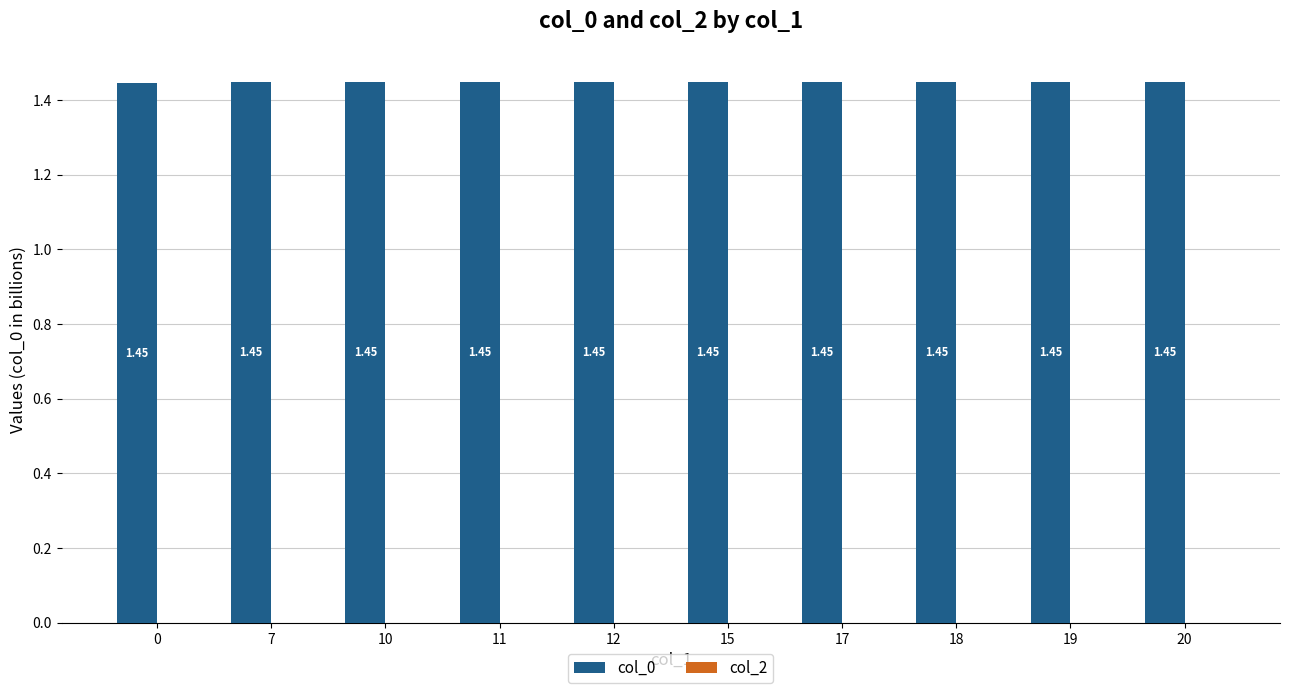

What is the ratio of the value at 19 to the value at 18?

1.0